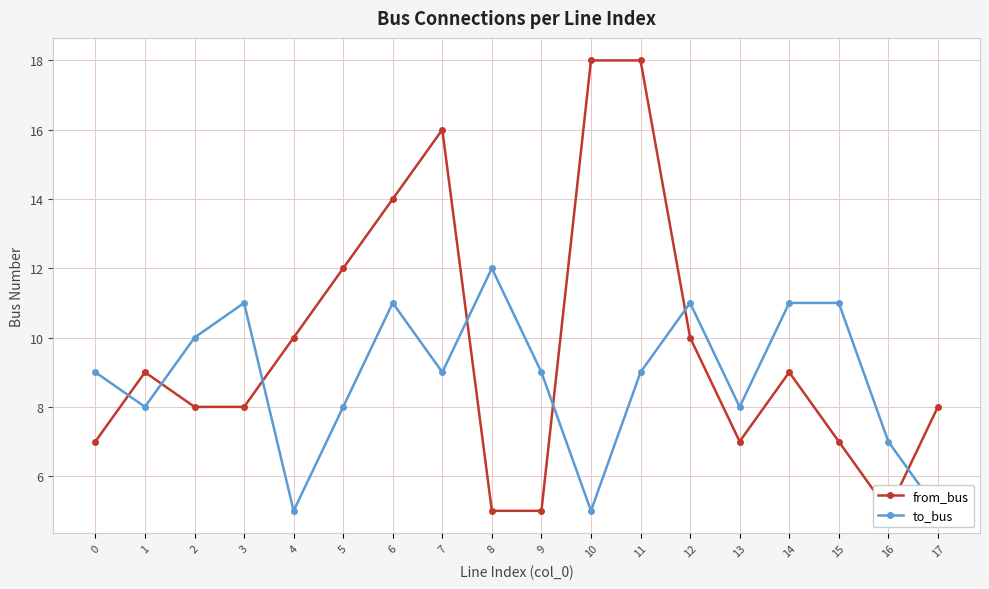

Where is to_bus nearest to the value 8?

1